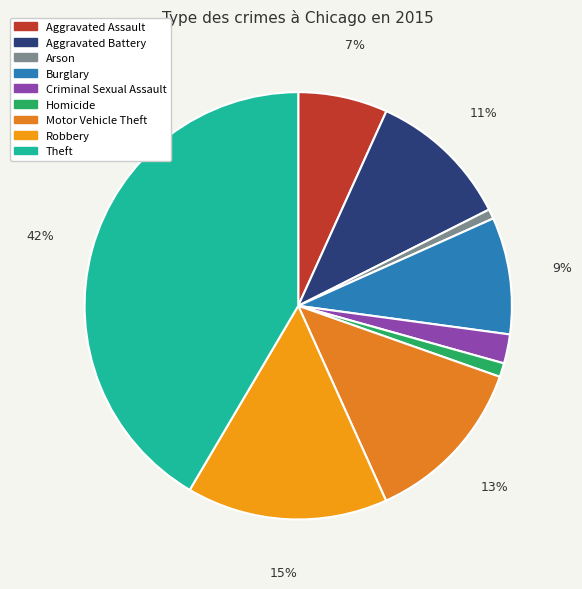

Count the number of slices in the pie.

9